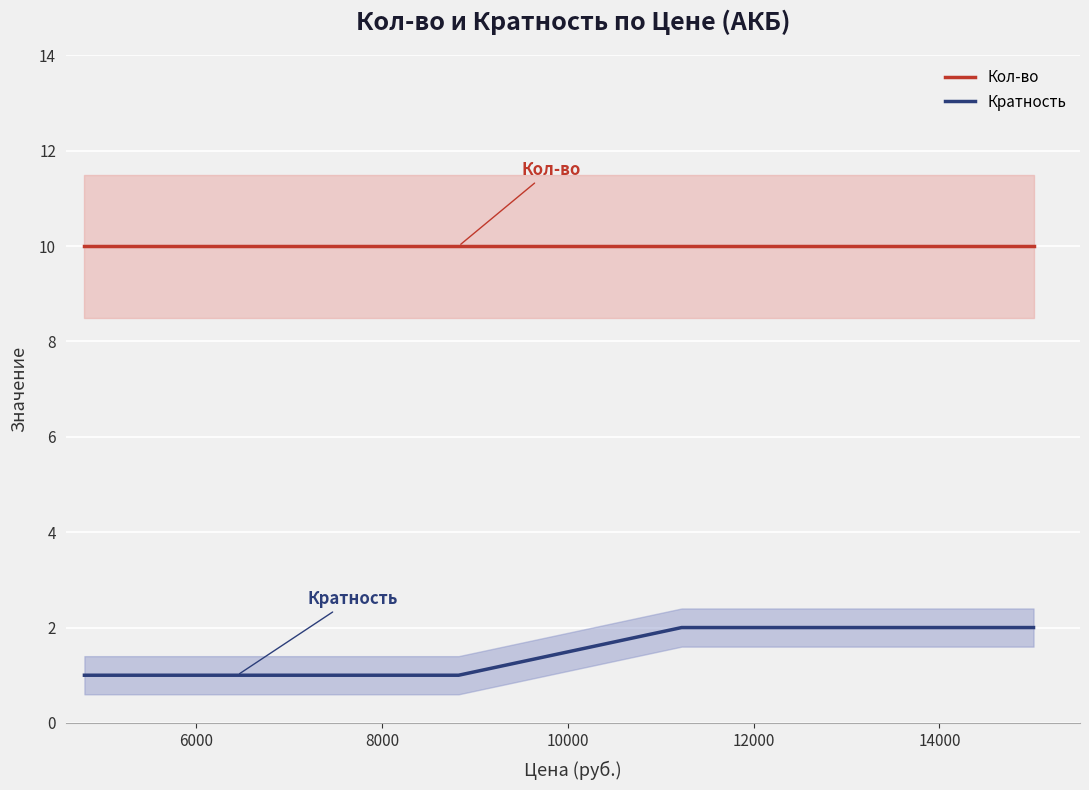

True or false: Кол-во and Кратность cross at least once.

False